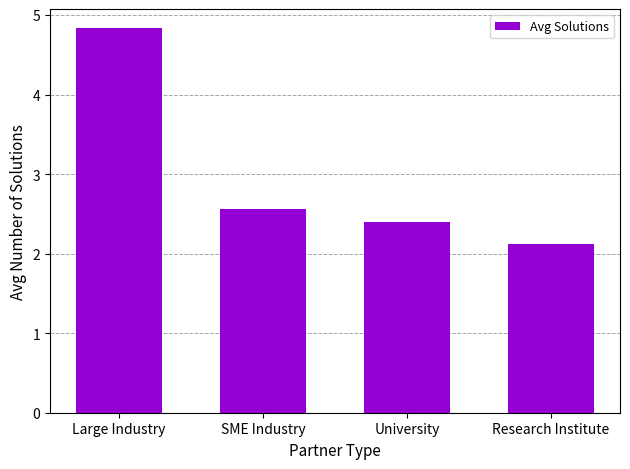

Reading right to left, transcribe all the data shown in this chart.

2.1	2.4	2.6	4.8